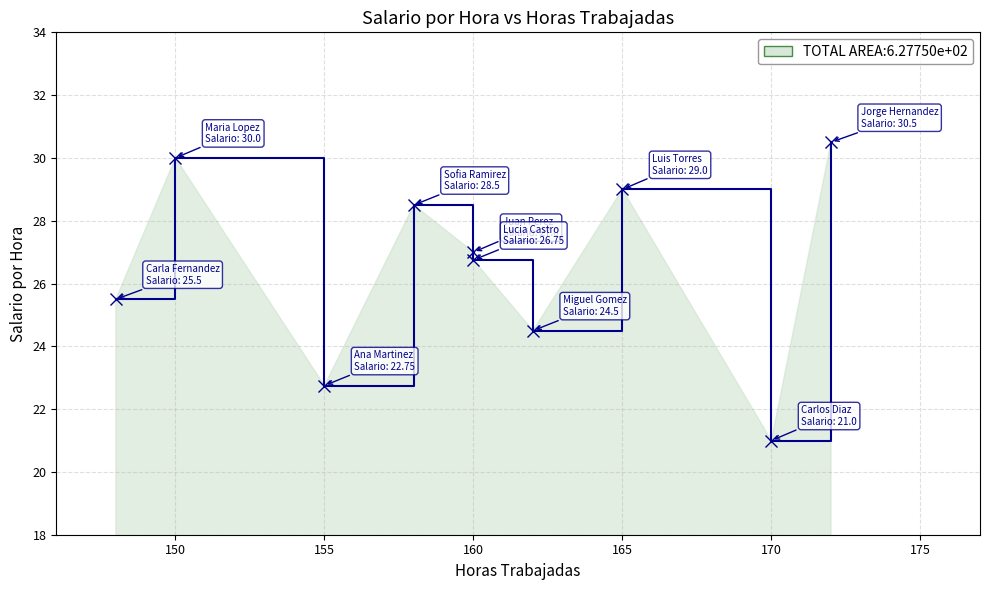

How many lines are shown in the chart?

1